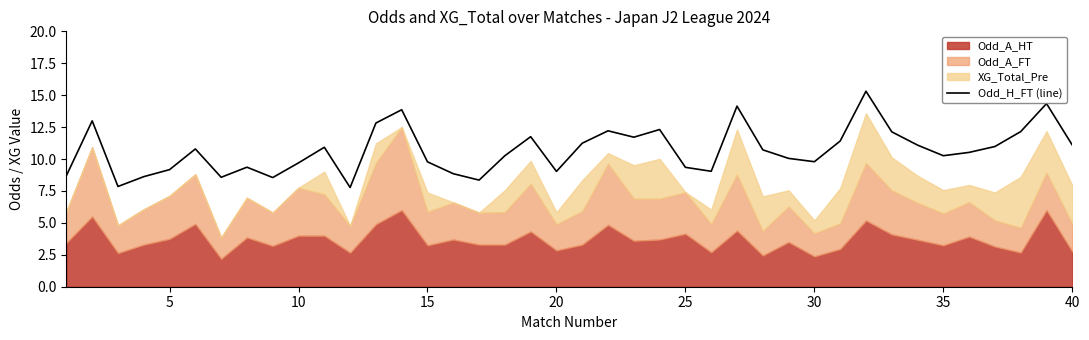

How many points are lower than both their immediate neighbors (excluding endpoints)?

10